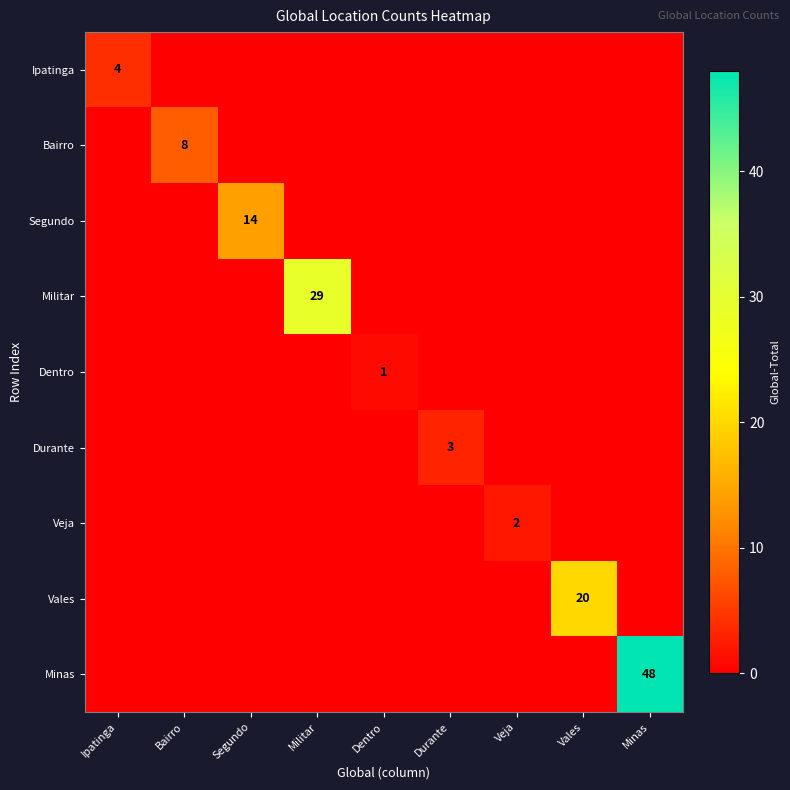

Between Dentro and Vales, which series saw the biggest shift?

Vales